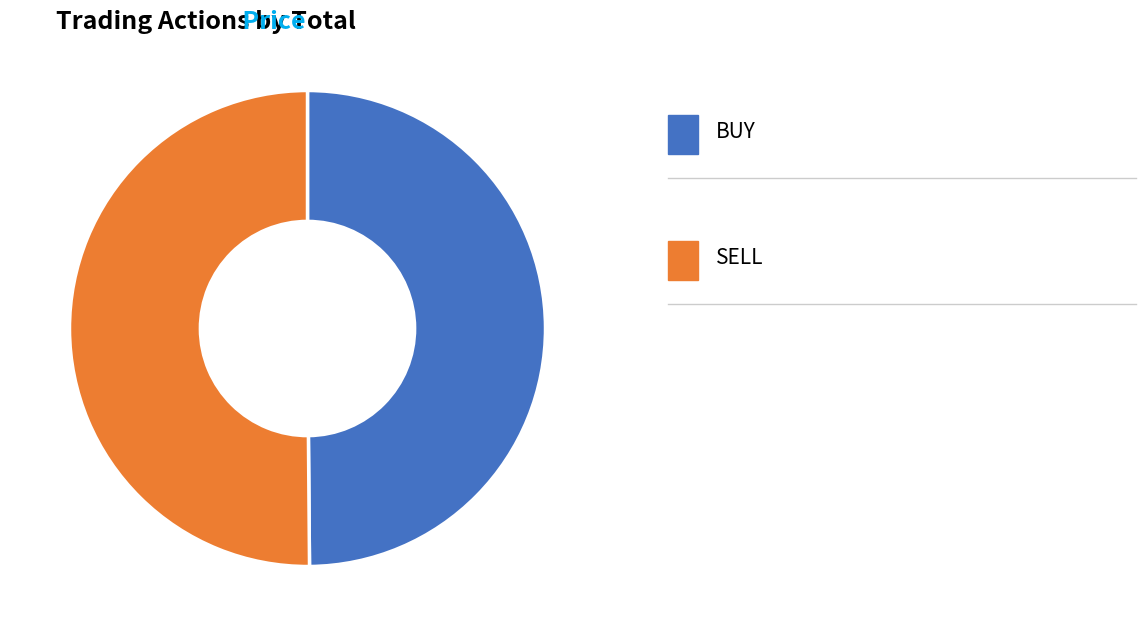

Count the number of slices in the pie.

2